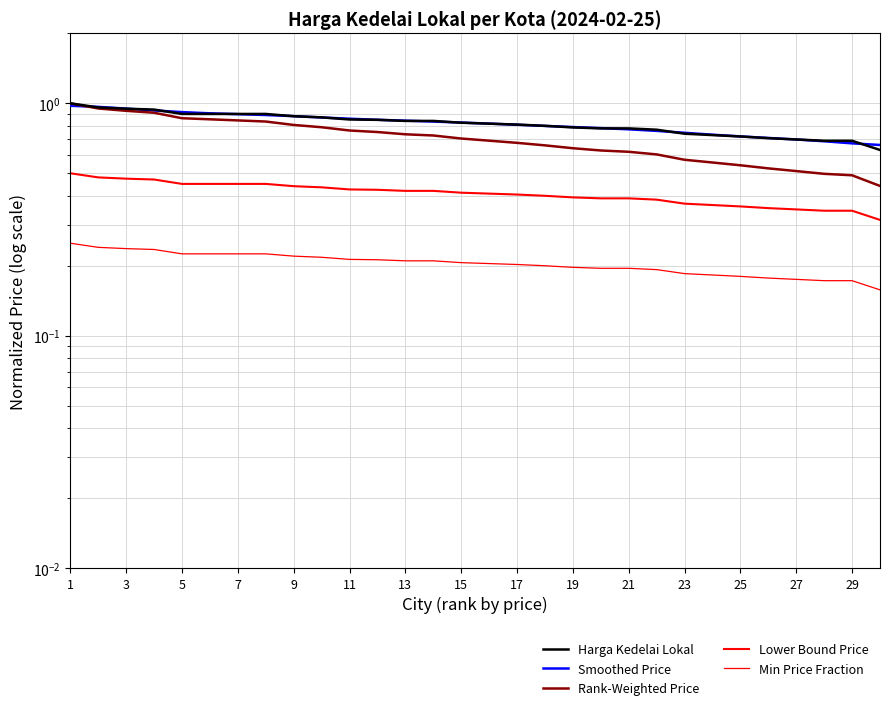

Does the chart have visible grid lines?

Yes